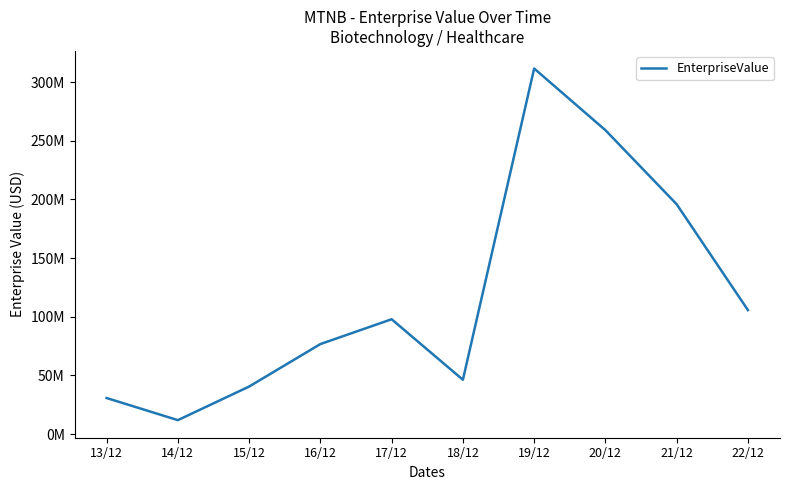

List the labels in order of value, largest first.

19/12, 20/12, 21/12, 22/12, 17/12, 16/12, 18/12, 15/12, 13/12, 14/12